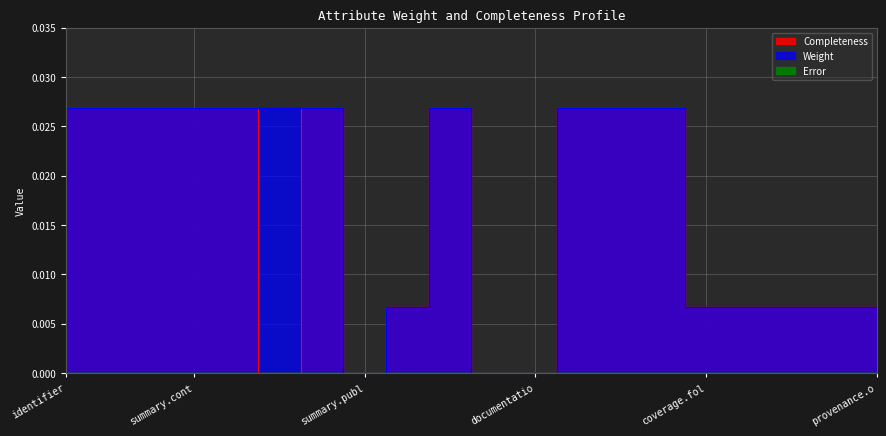

At which category does Completeness reach its first local valley?

summary.doiName